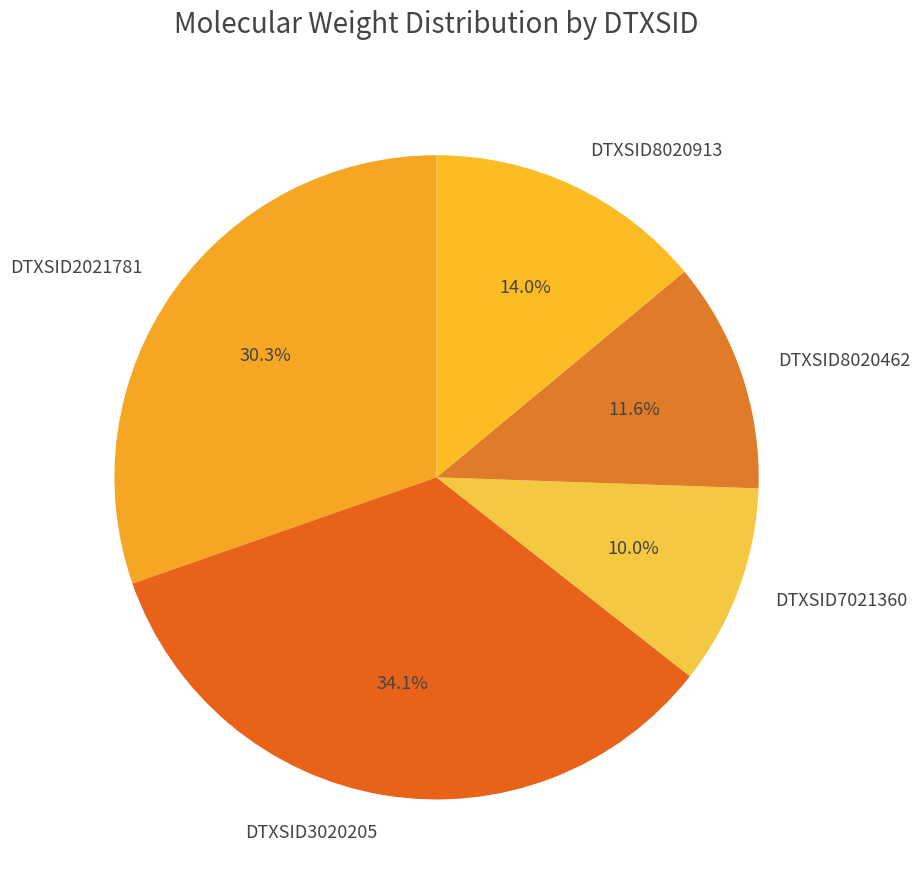

Which slice is the largest?

DTXSID3020205